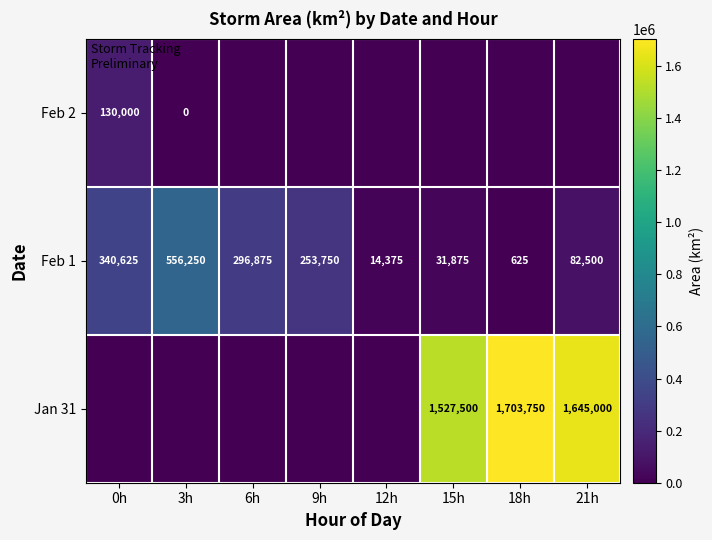

Is it true that Jan 31 equals 1703750 at 18h?

True